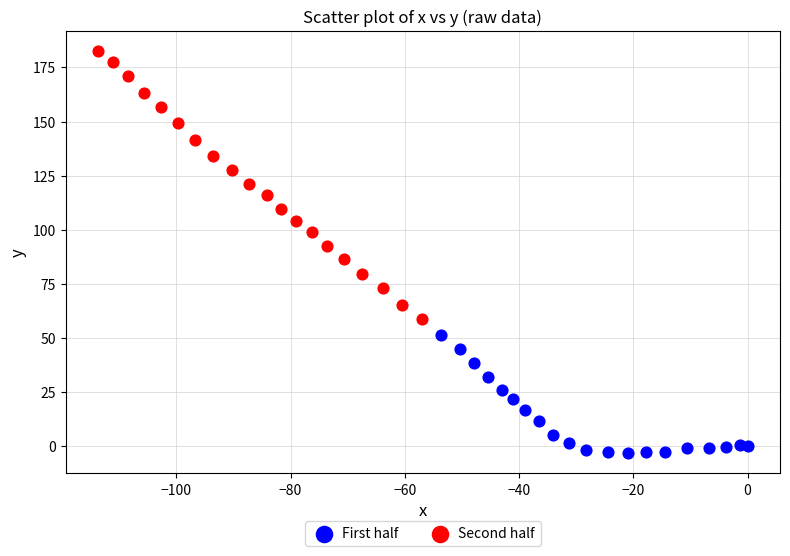

Which series contains the highest Y value?

Second half